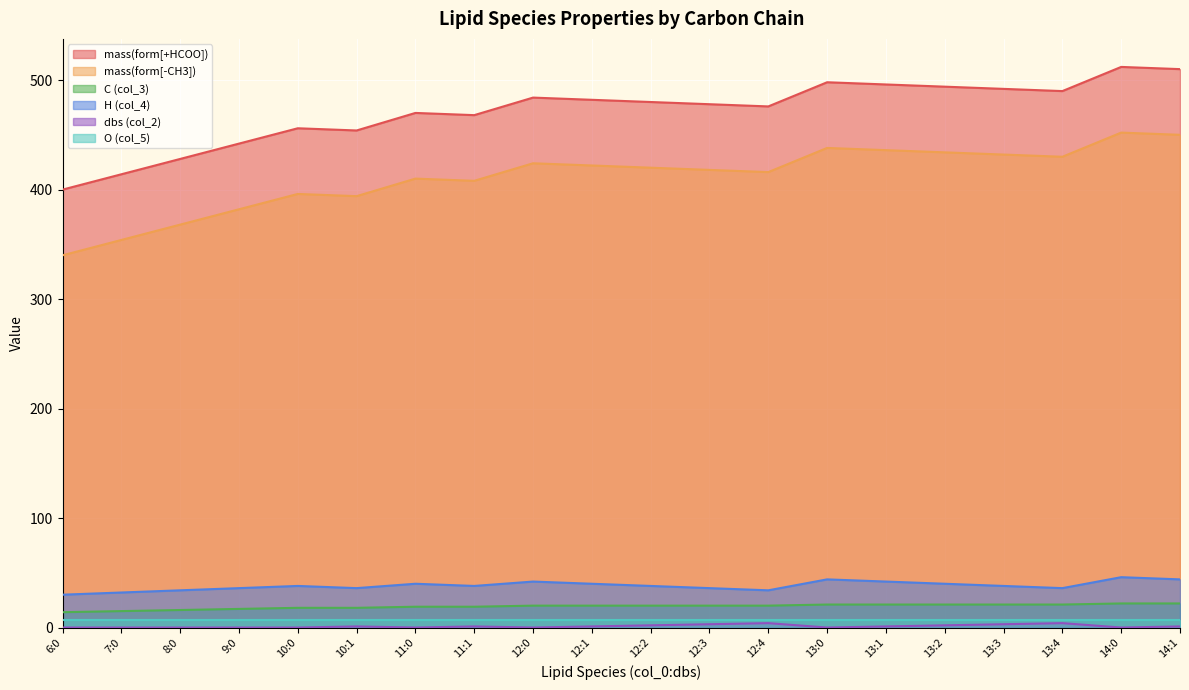

At how many categories does at least one series exceed 489?

7